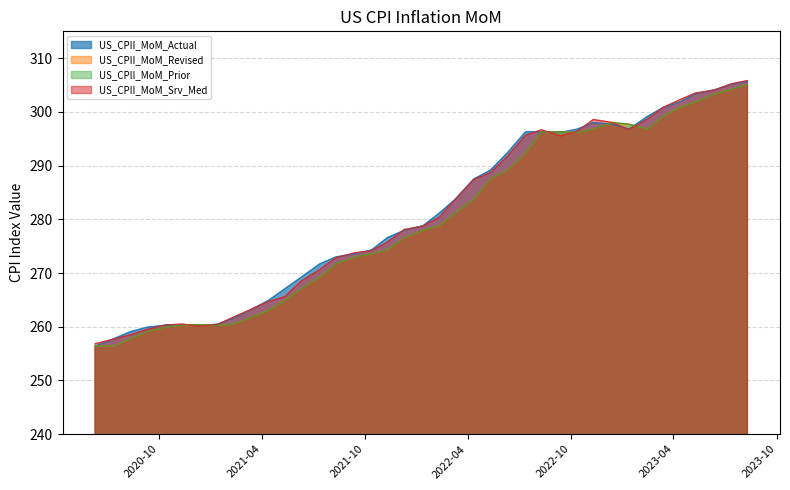

Does the chart have visible grid lines?

Yes